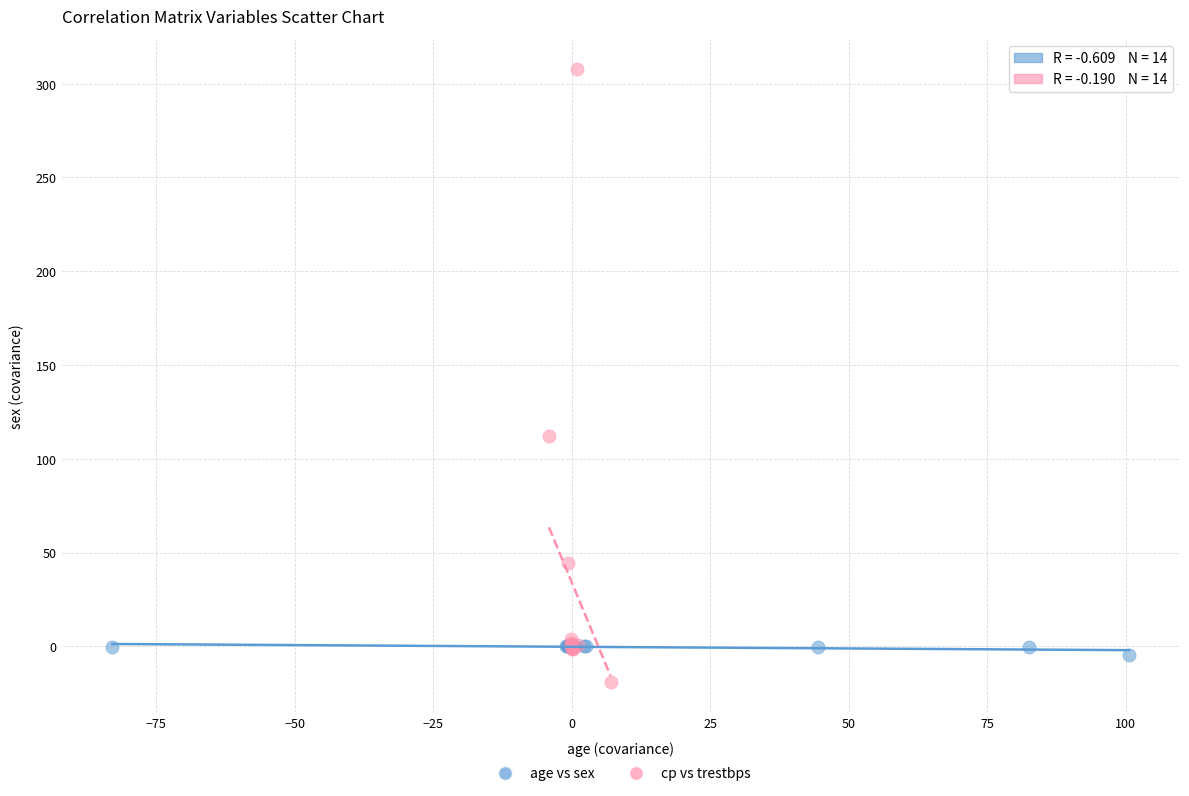

What are all the series names shown in the legend?

age vs sex, cp vs trestbps